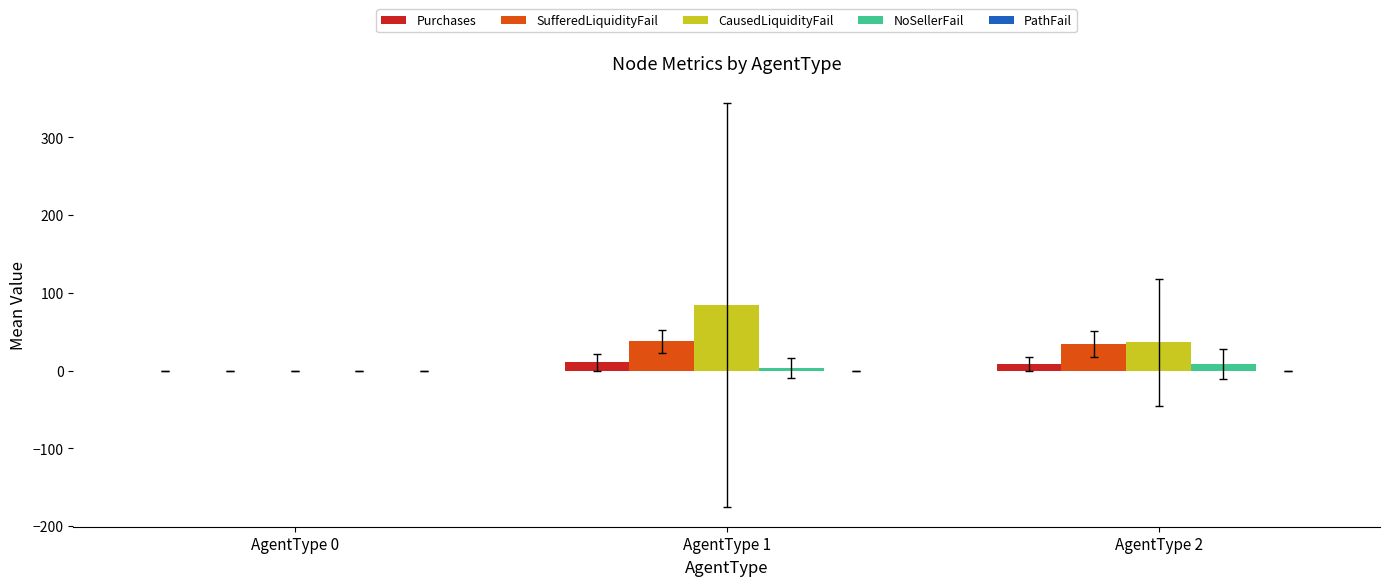

Is it true that SufferedLiquidityFail equals 0.0 at AgentType 0?

True